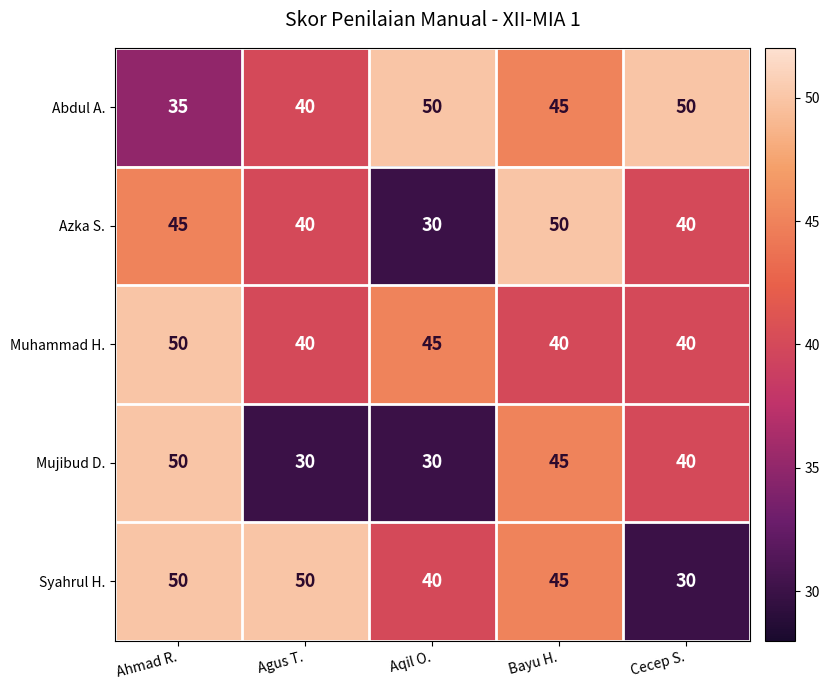

What is the sum of all Muhammad H. values?

215